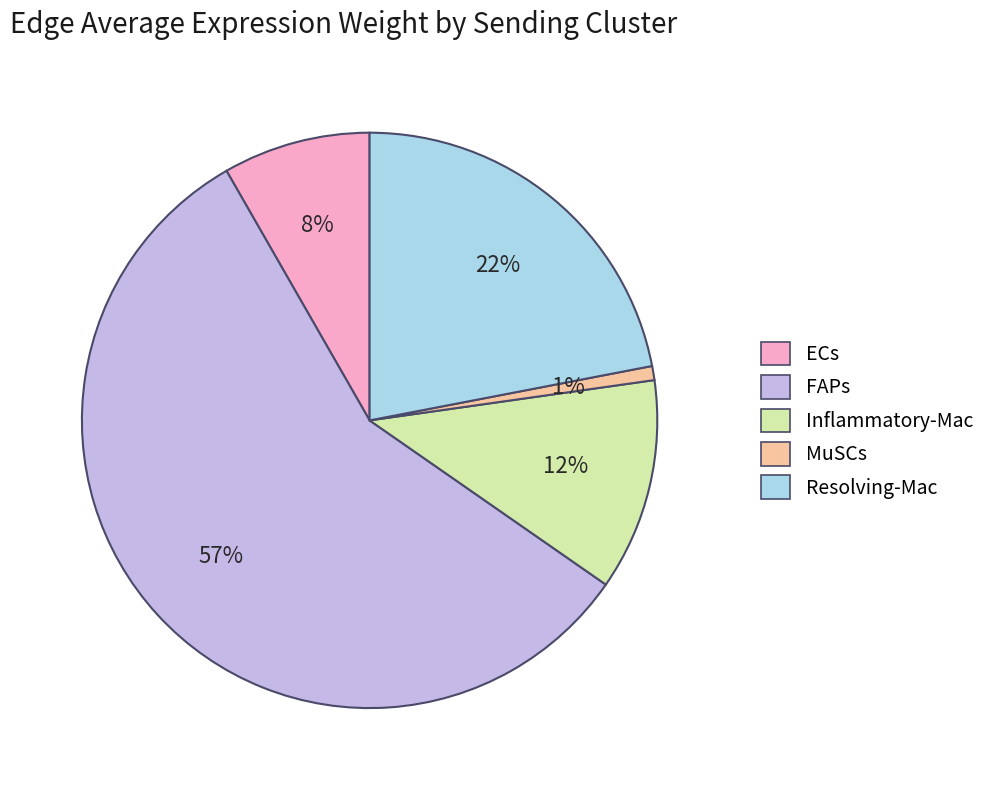

To the nearest percent, what percentage of the pie is Inflammatory-Mac?

12%